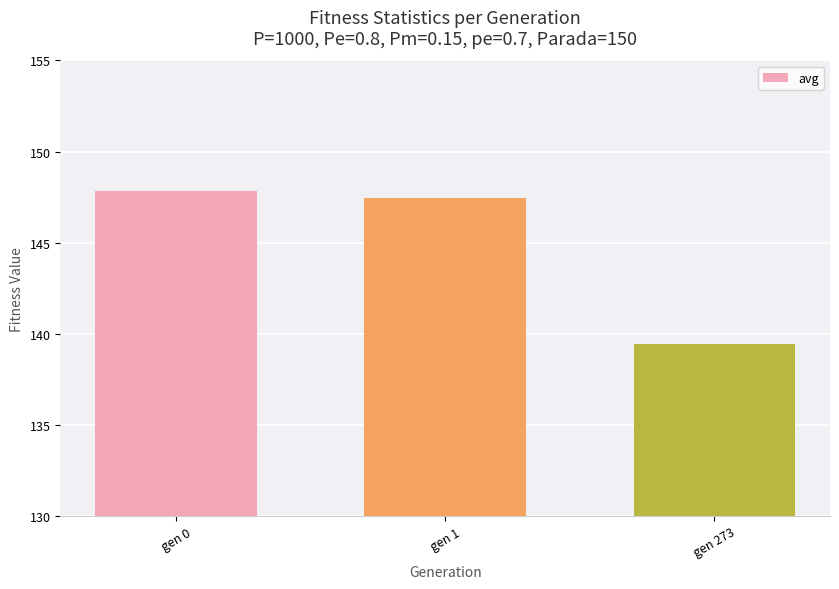

What is the approximate value at gen 0?

147.8